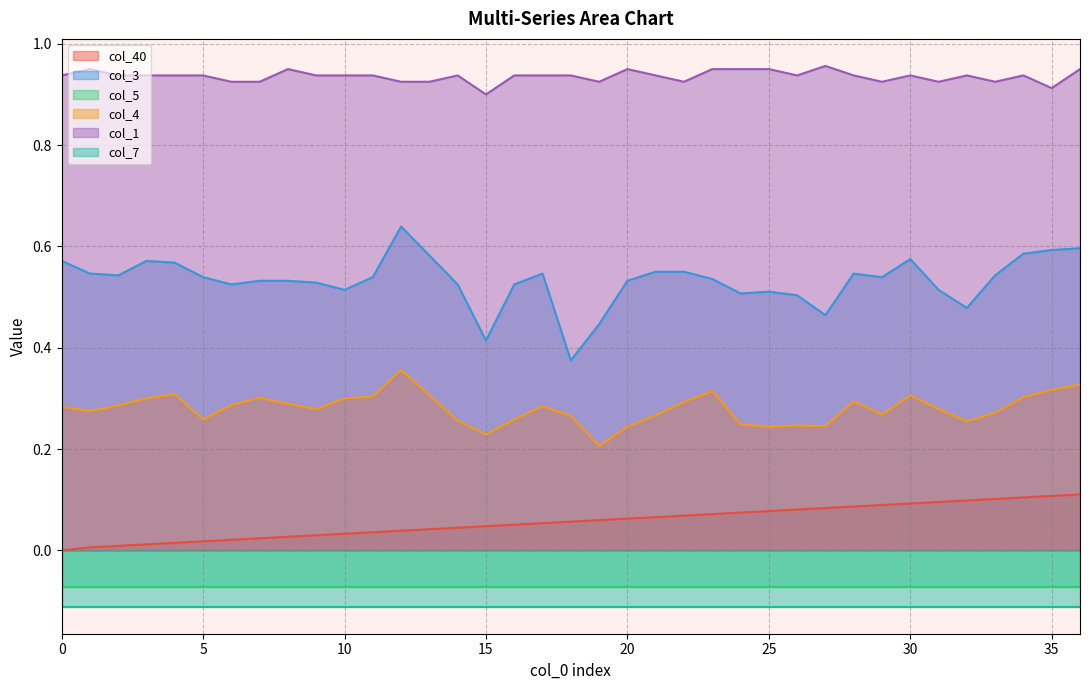

True or false: col_1 and col_3 cross at least once.

False